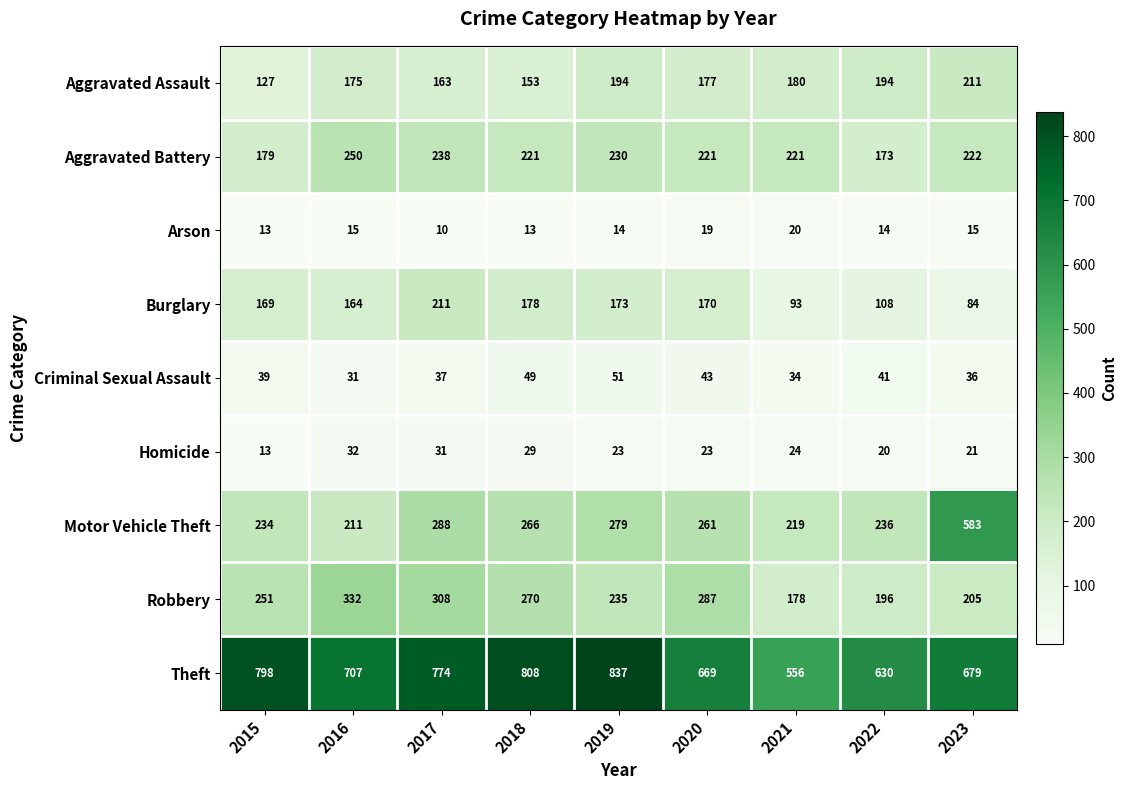

Count the Arson values in the range 13 to 15.

6